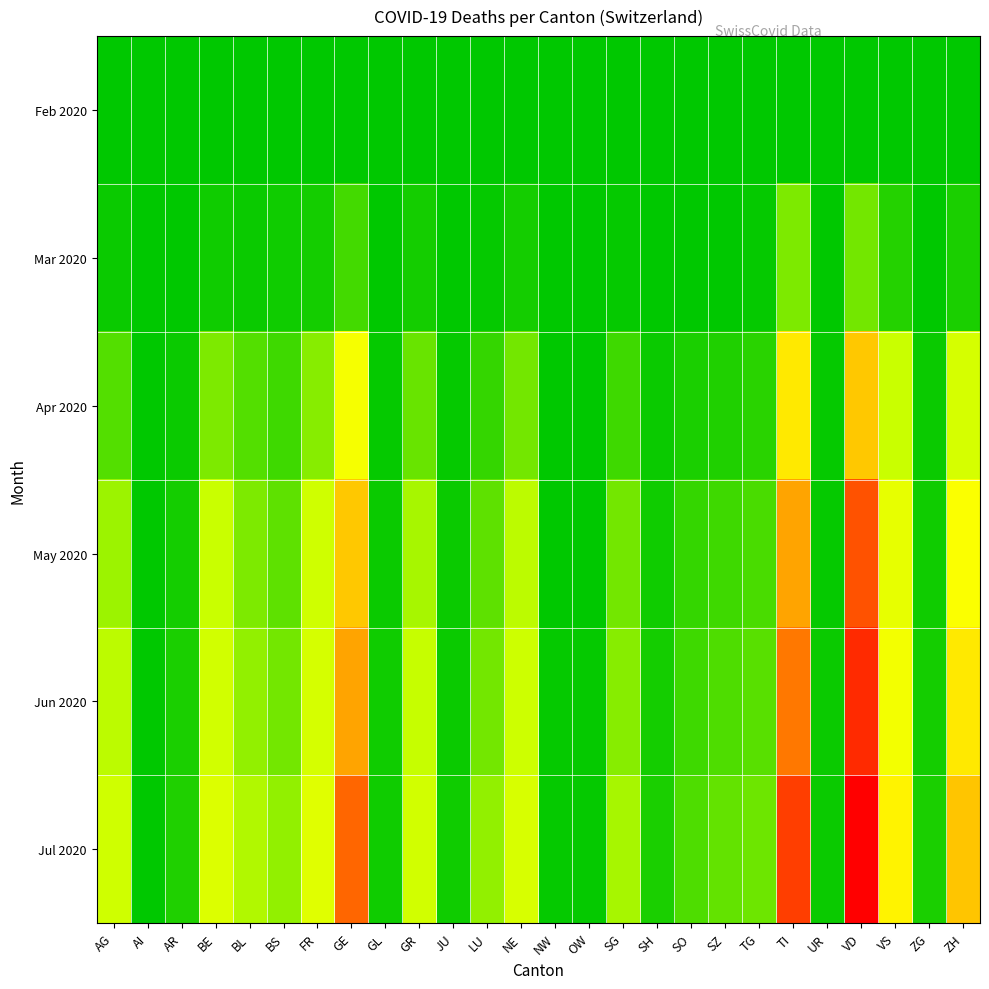

Which category has the highest value across all series?

VD